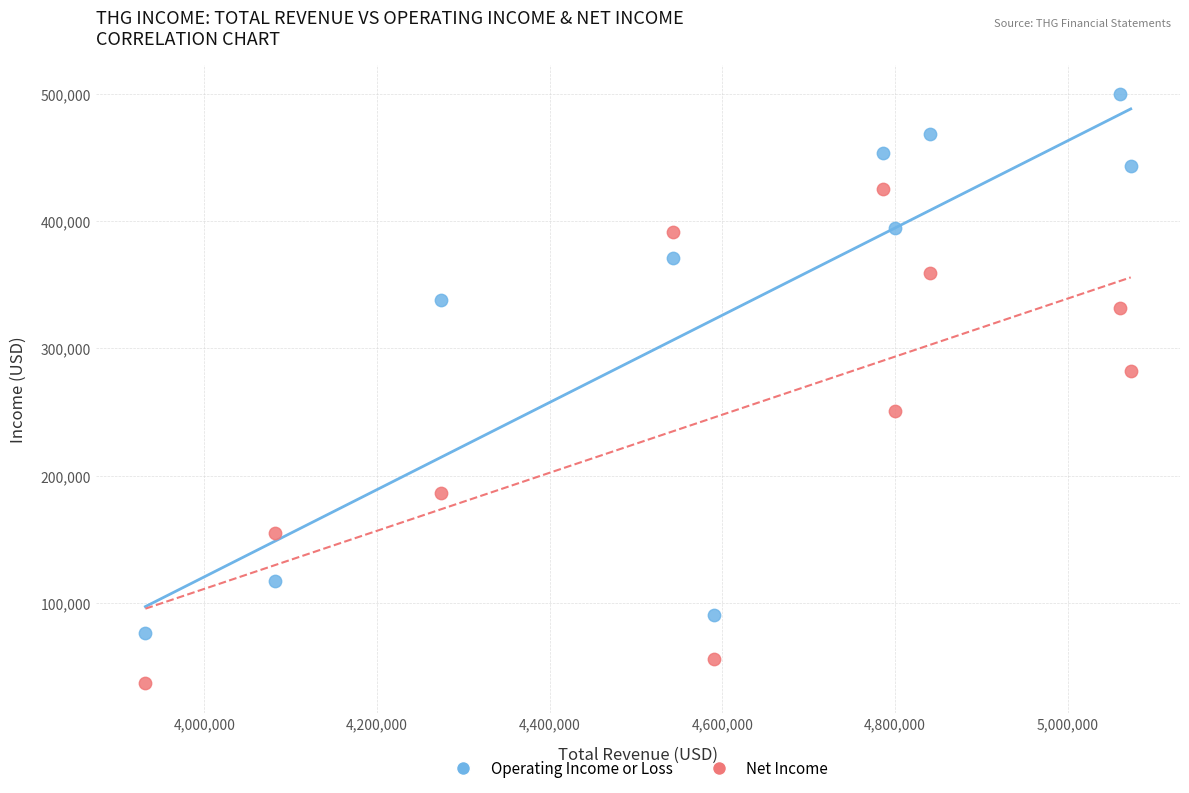

Which series contains the highest Y value?

Operating Income or Loss